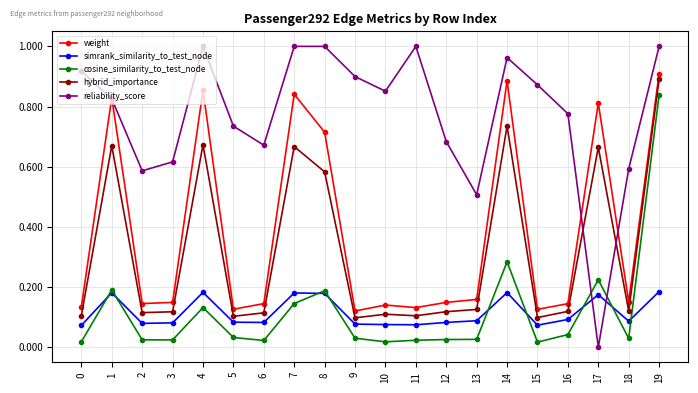

True or false: cosine_similarity_to_test_node has more than 0 interior local peaks.

True